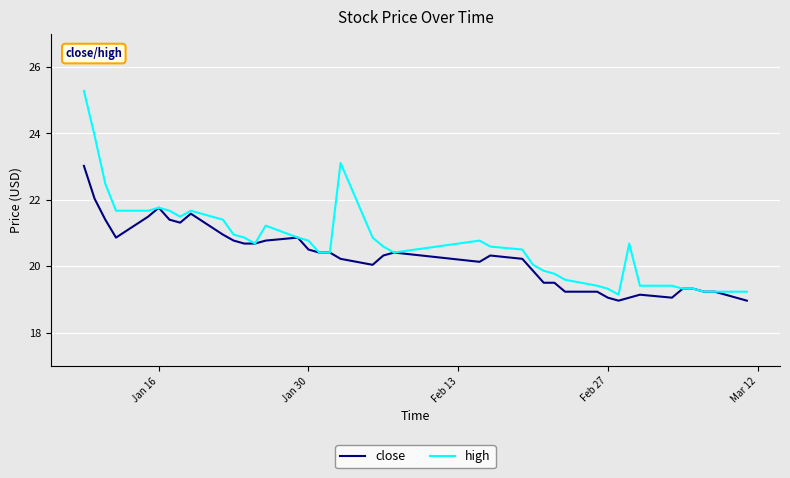

Which series has the largest total across all categories?

high